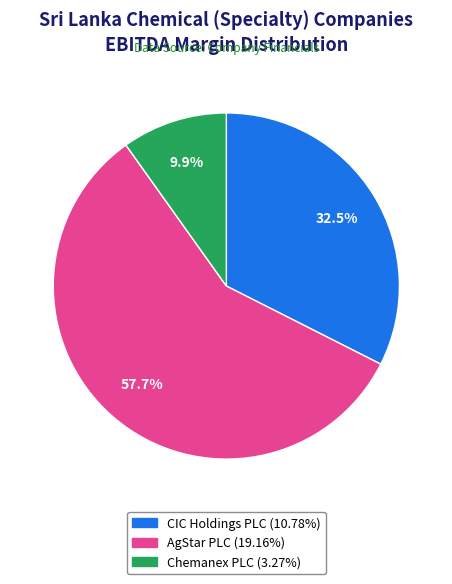

Which category has the biggest portion of the pie?

AgStar PLC